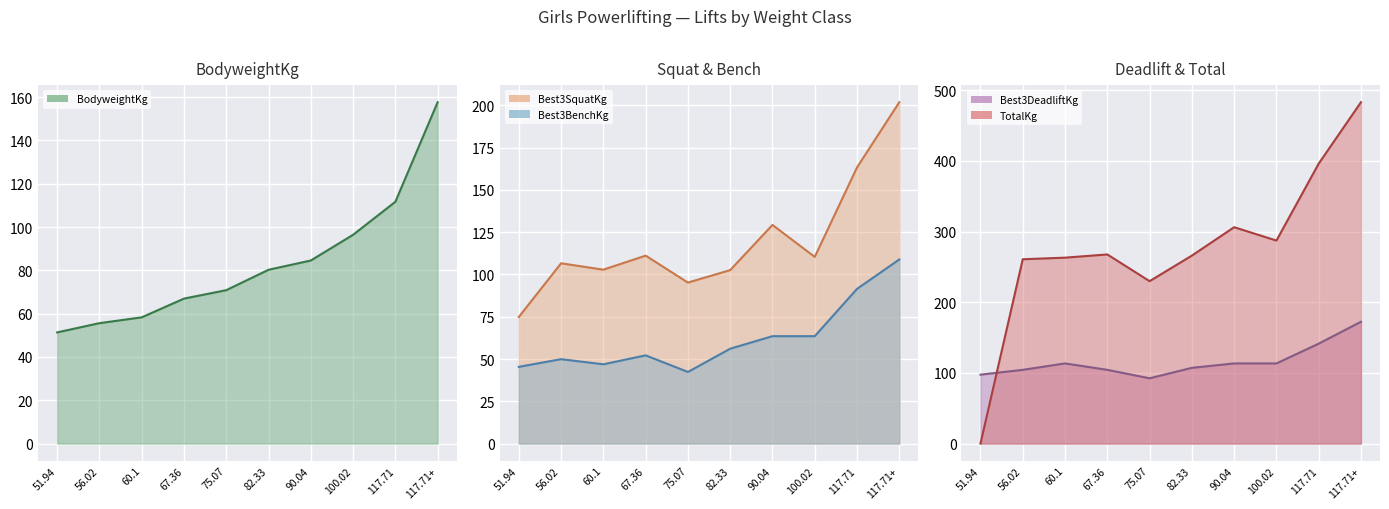

What is the label of the 5th point from the right?

82.33